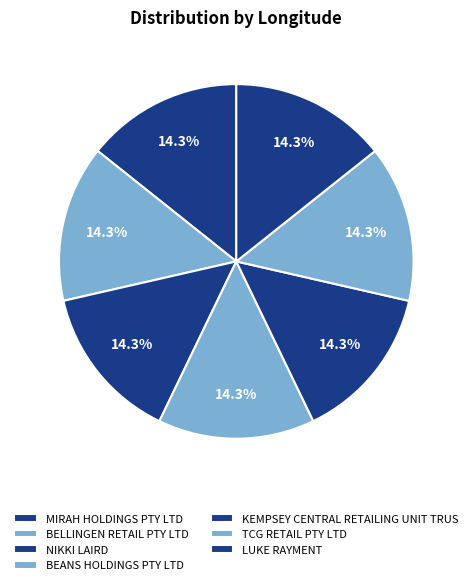

To the nearest percent, what is the combined percentage of BELLINGEN RETAIL PTY LTD and KEMPSEY CENTRAL RETAILING UNIT TRUS?

29%